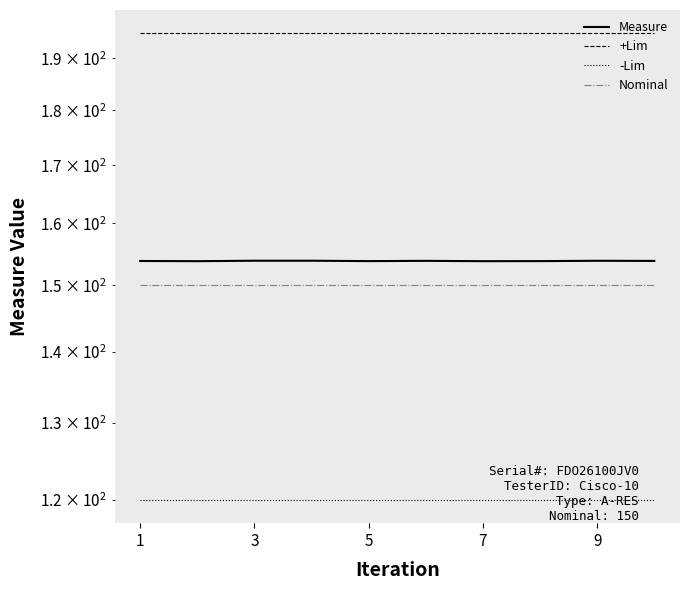

Is it true that -Lim equals 120.0 at 3?

True